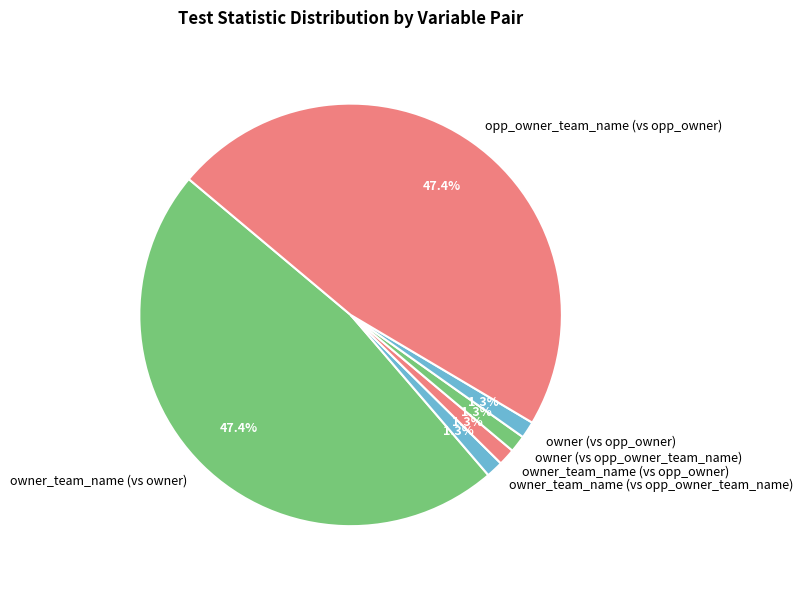

Is the sum of owner_team_name (vs opp_owner_team_name) and owner_team_name (vs owner) greater than half?

No